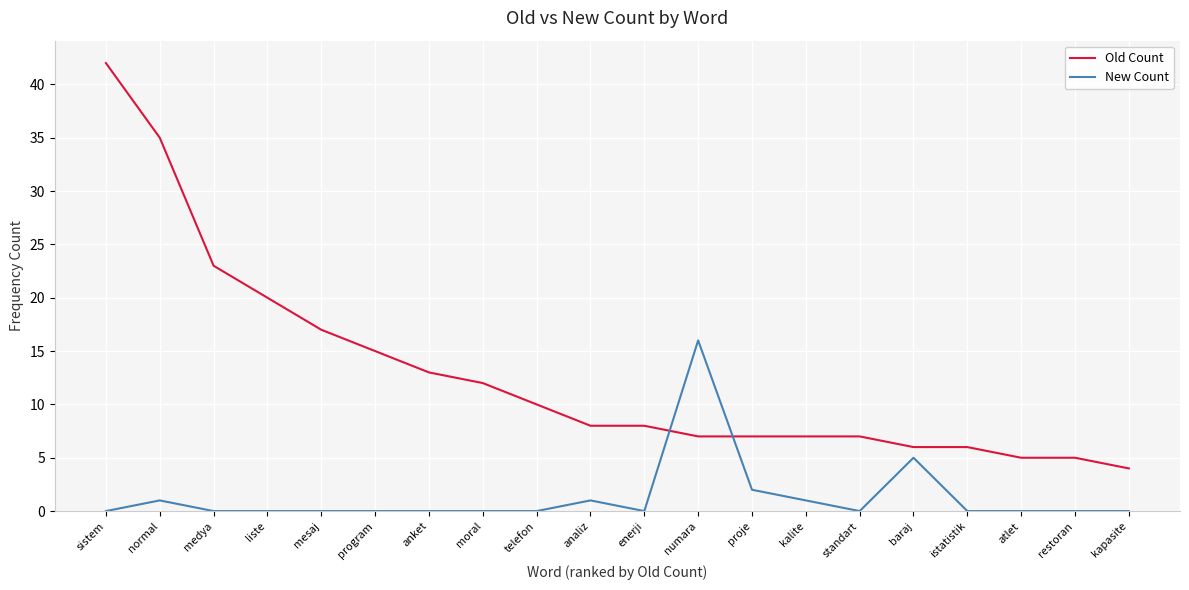

Does the chart display data point markers on the line(s)?

No